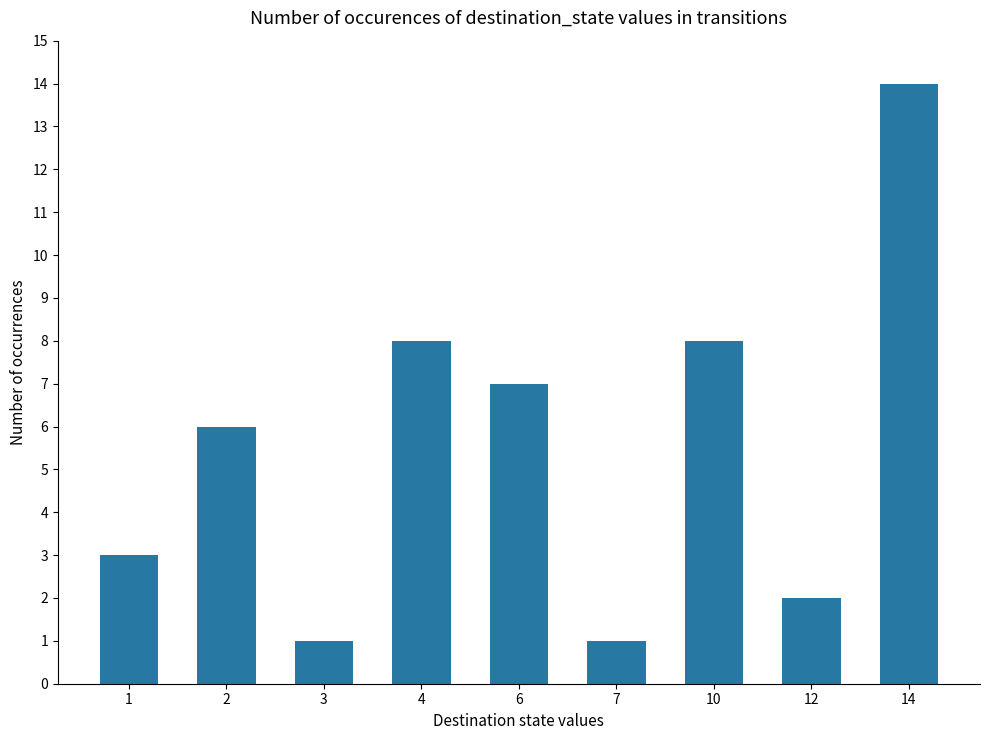

Which category has the highest value across all series?

14